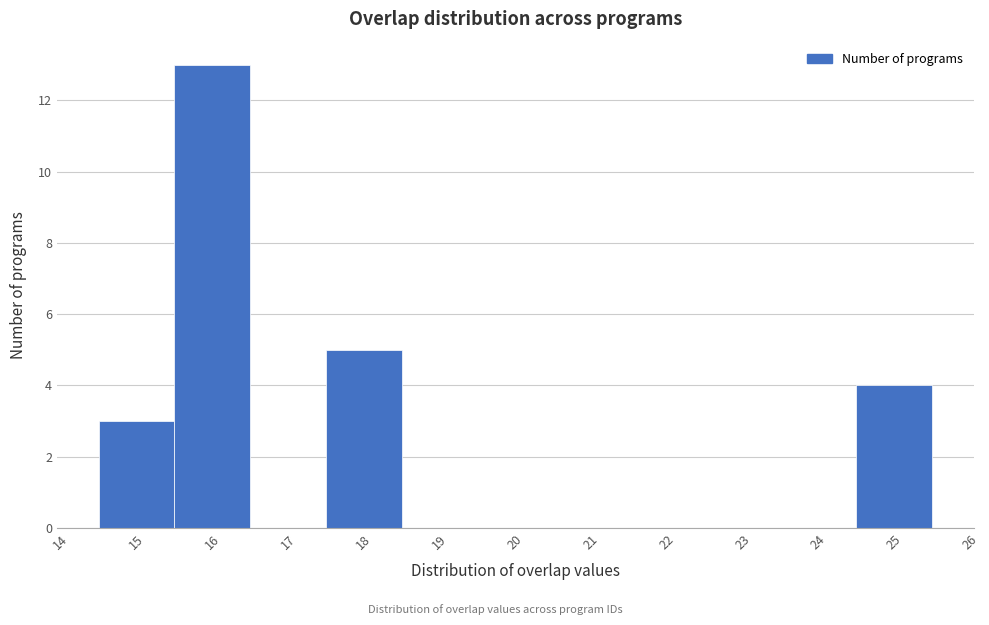

Reading left to right, list every bar in this chart as the range it spans on the x-axis followed by its height. The values are not printed on the chart, so give them approximately, as read against the axis.

14.5 to 15.5: 3
15.5 to 16.5: 13
16.5 to 17.5: 0
17.5 to 18.5: 5
18.5 to 19.5: 0
19.5 to 20.5: 0
20.5 to 21.5: 0
21.5 to 22.5: 0
22.5 to 23.5: 0
23.5 to 24.5: 0
24.5 to 25.5: 4